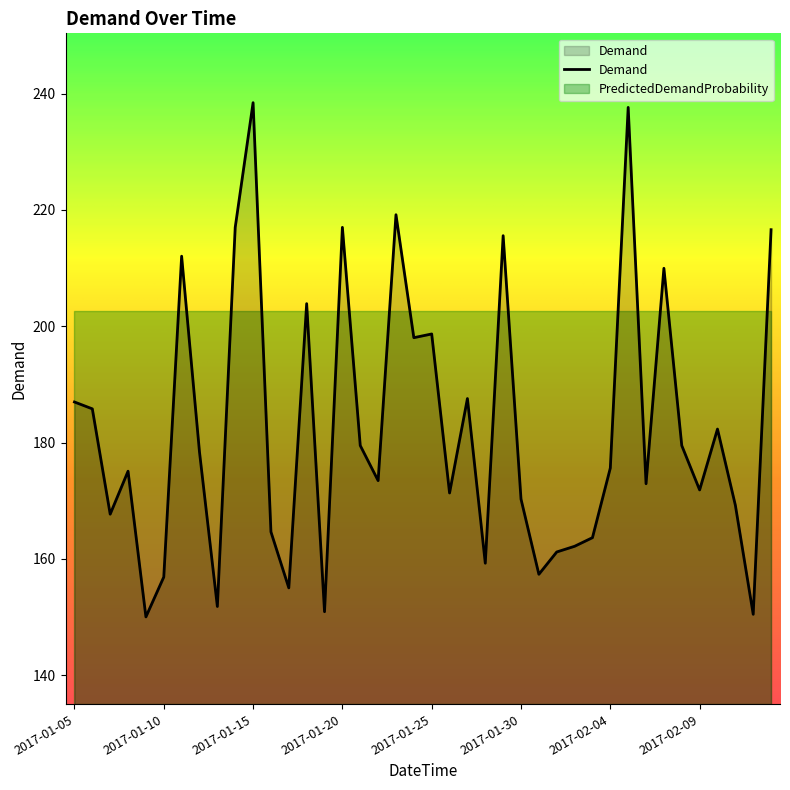

Which category has the lowest value across all series?

2017-01-09